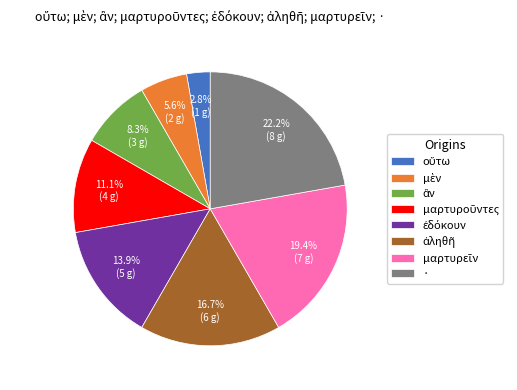

Is there a majority slice in this chart?

No